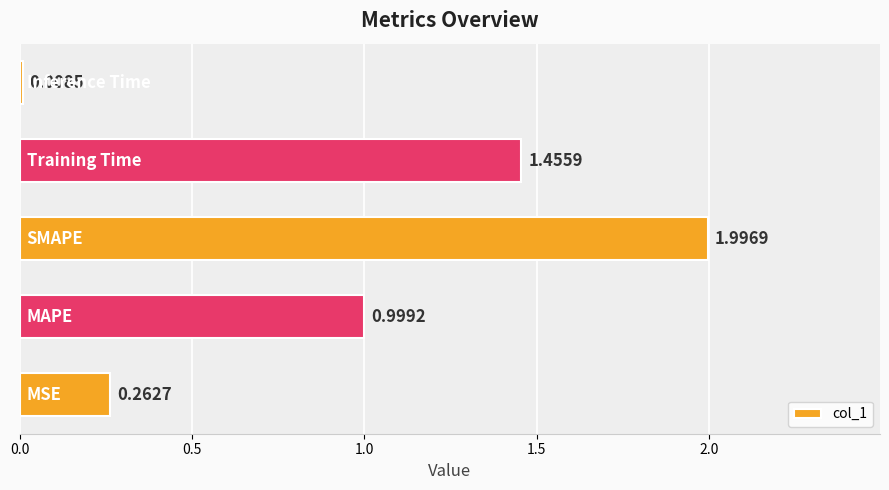

What is the sum of all values?

4.7